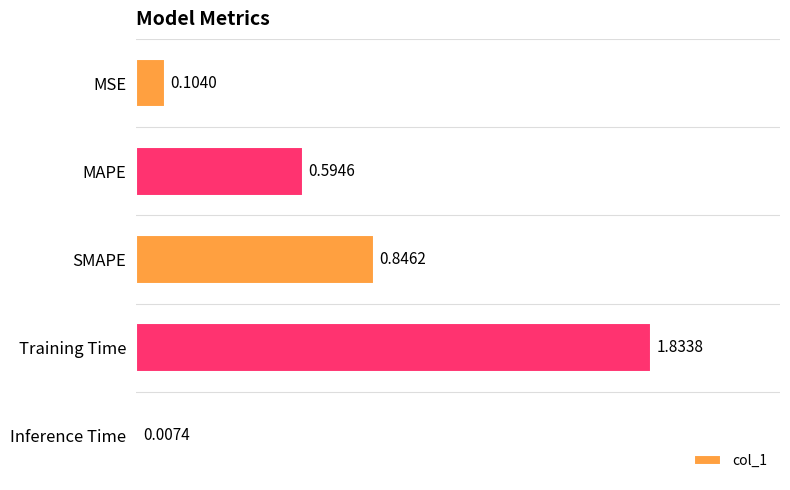

Rank the categories by value from lowest to highest.

Inference Time, MSE, MAPE, SMAPE, Training Time